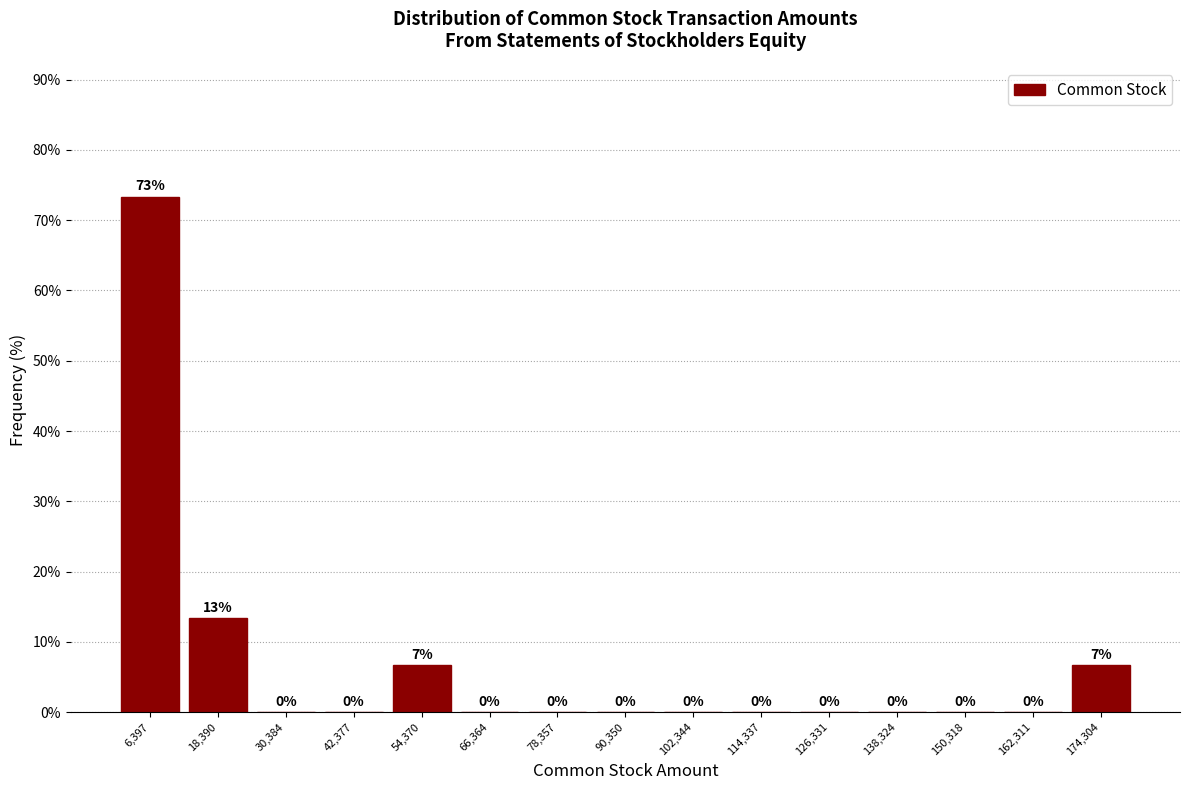

Which range on the x-axis has the tallest bar?

0 to 12000